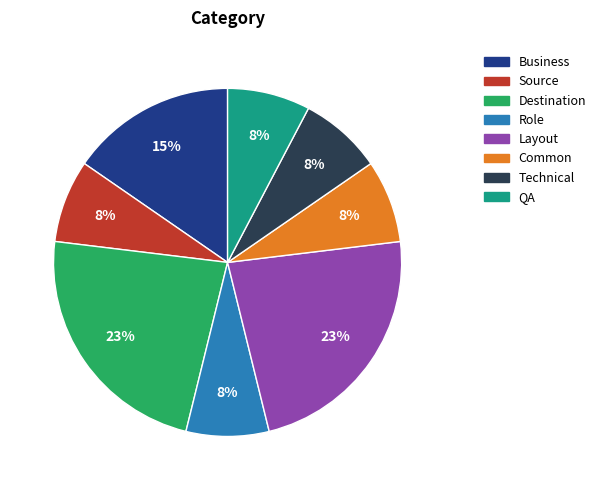

Count the number of slices in the pie.

8